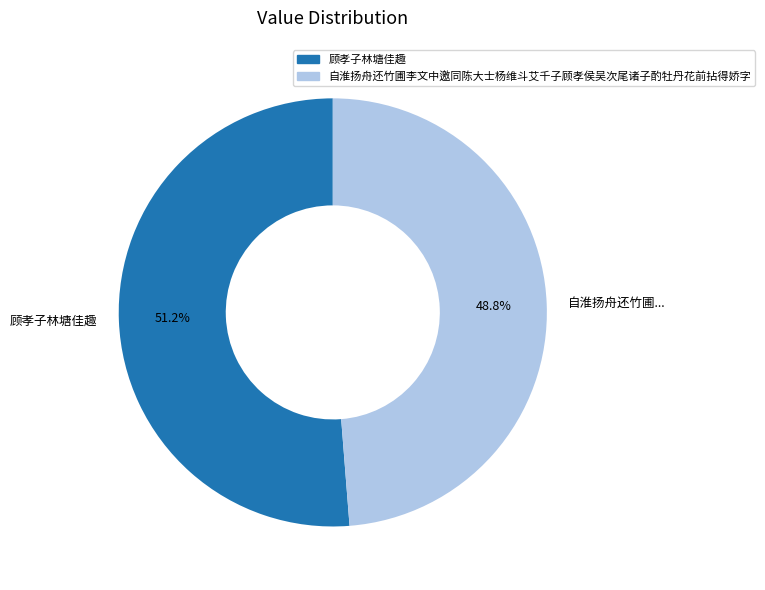

How many segments does this pie chart have?

2